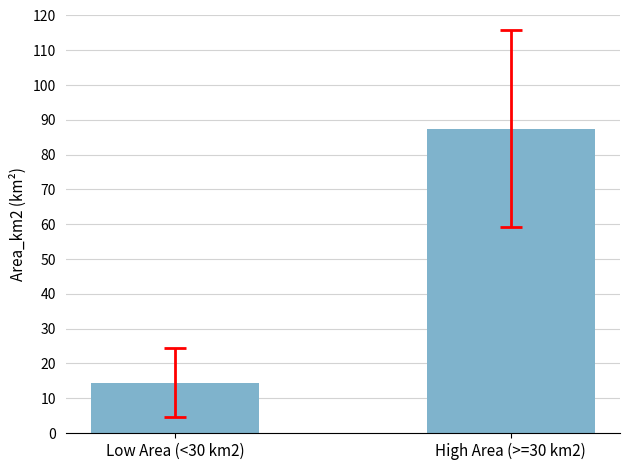

What is the smallest value displayed?

14.5